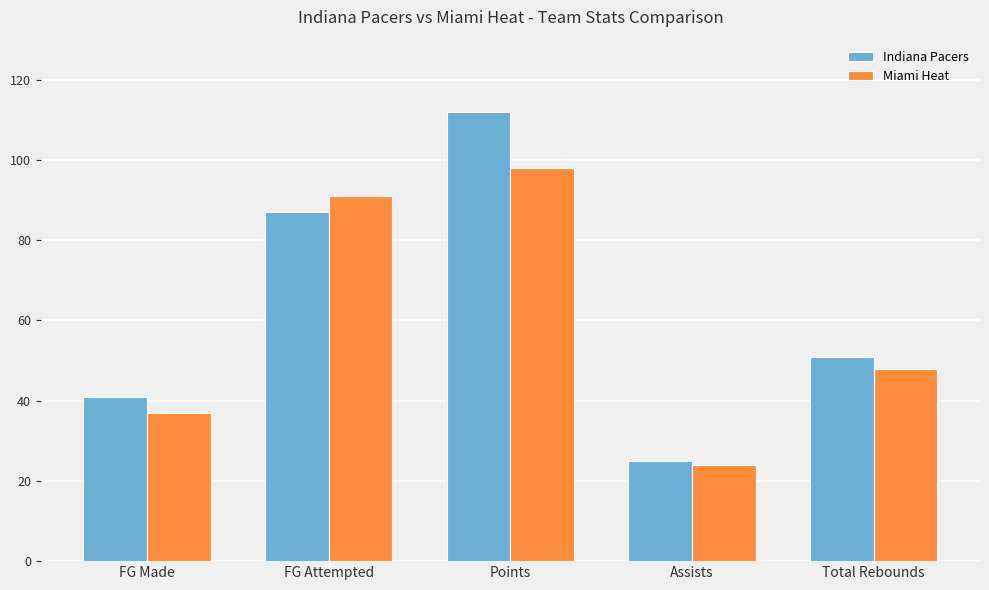

Reading right to left, transcribe all the data shown in this chart.

Indiana Pacers: Total Rebounds=51	Assists=25	Points=112	FG Attempted=87	FG Made=41
Miami Heat: Total Rebounds=48	Assists=24	Points=98	FG Attempted=91	FG Made=37